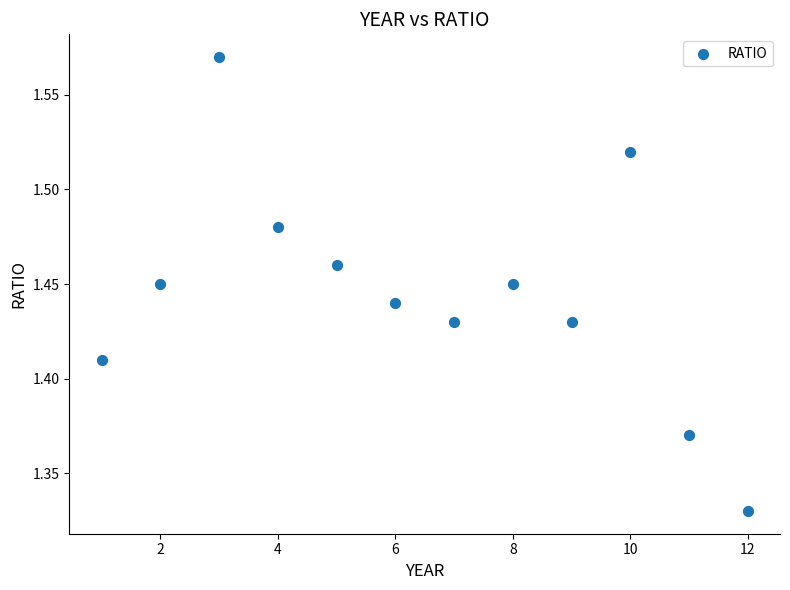

What is the average X value?

6.5